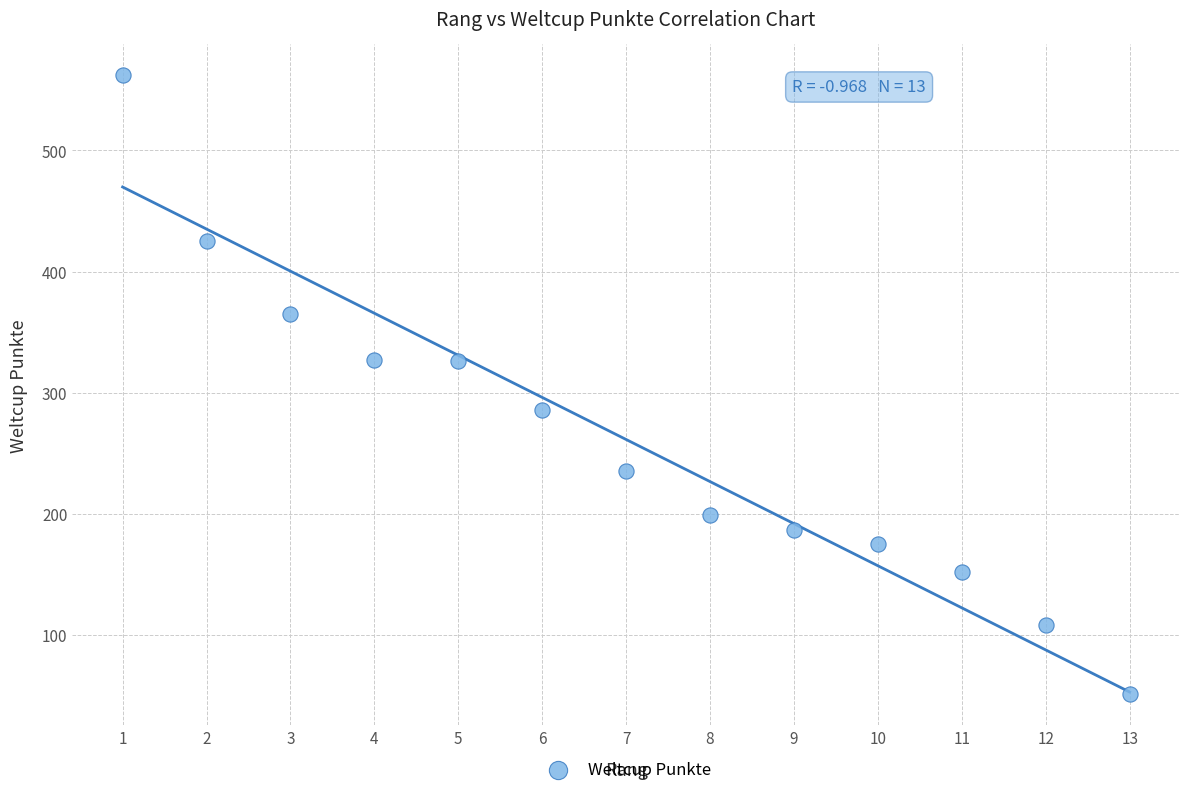

What is the range of X values (max minus min)?

12